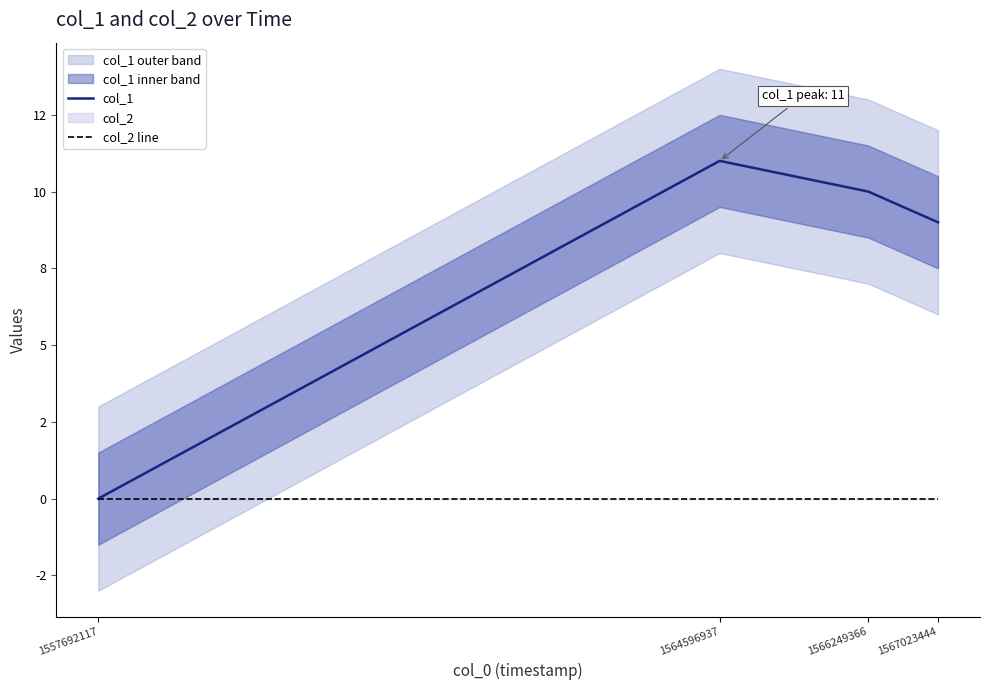

How many values in col_1 are above zero?

3